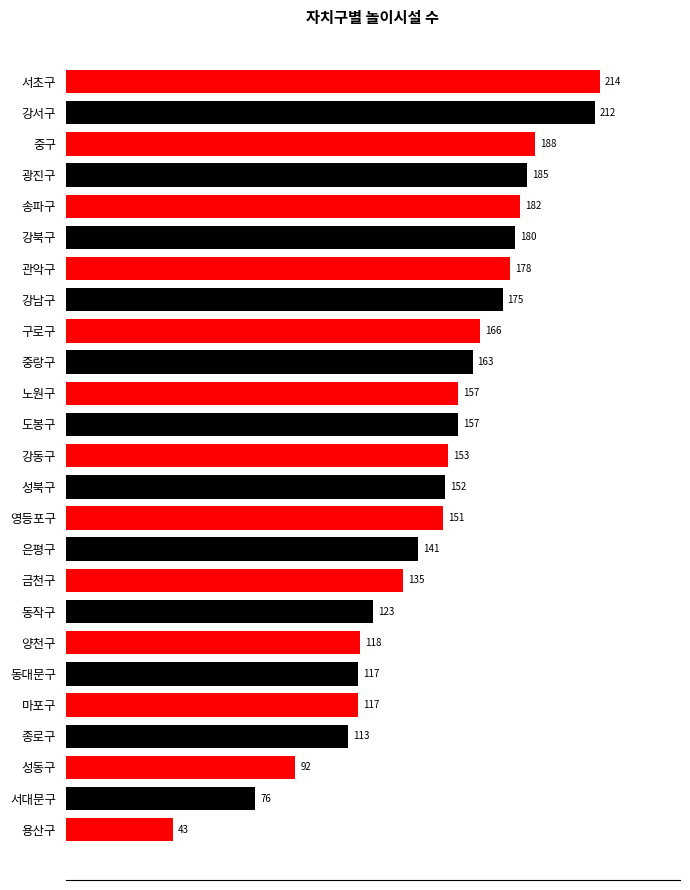

What is the difference between the maximum and minimum values?

171